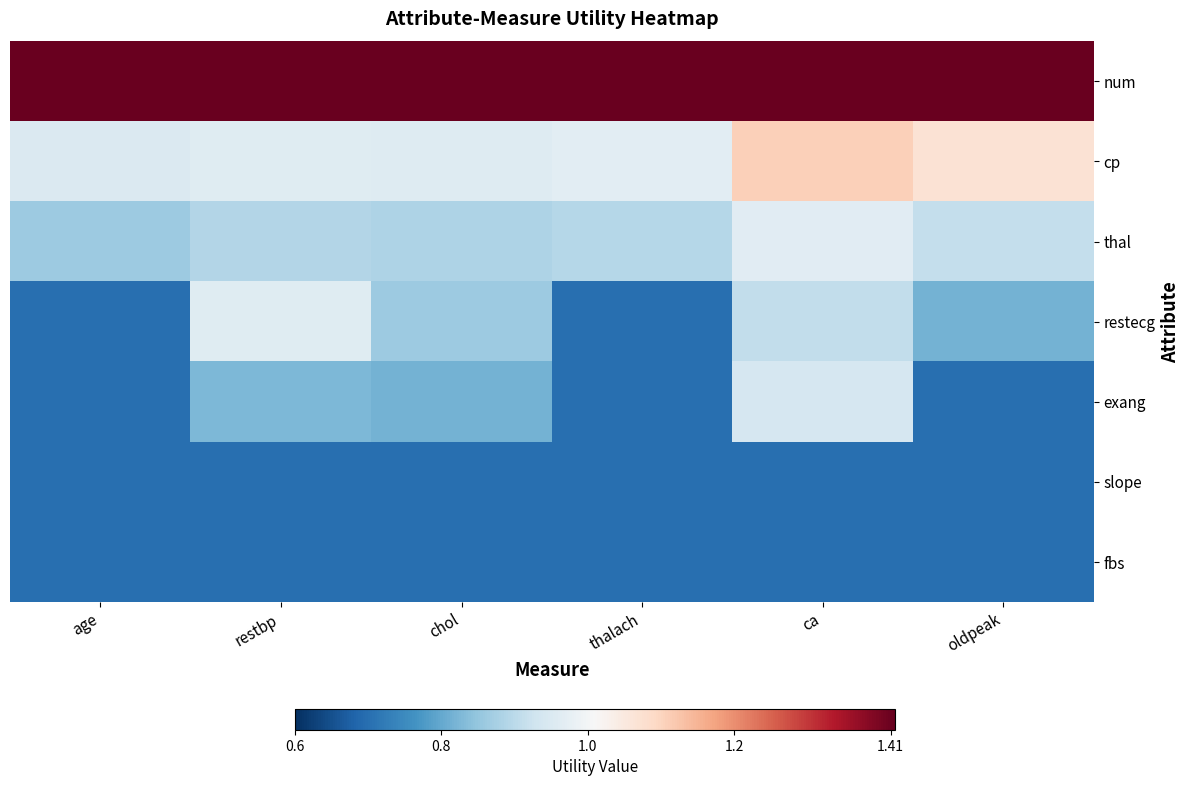

What is the spread (max minus min) of values at ca?

0.7